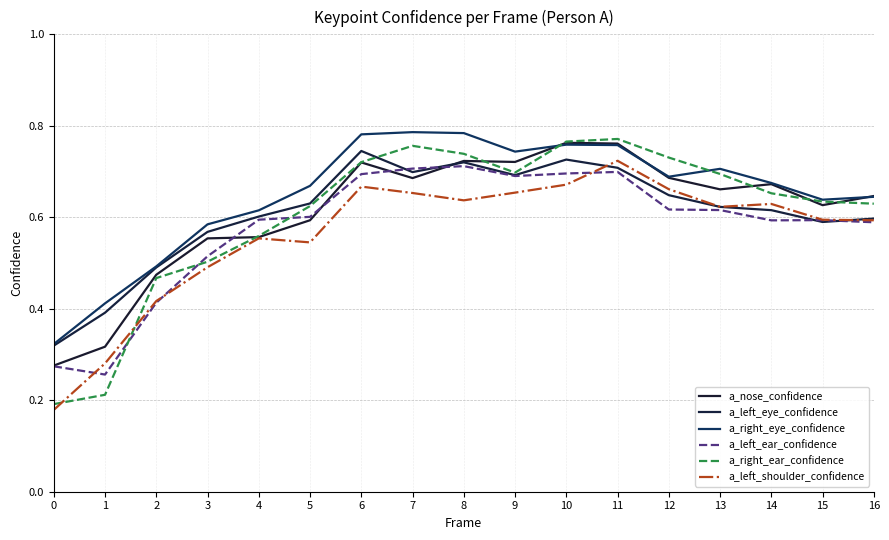

The a_left_shoulder_confidence series shows 0.2 at 0. True or false?

True